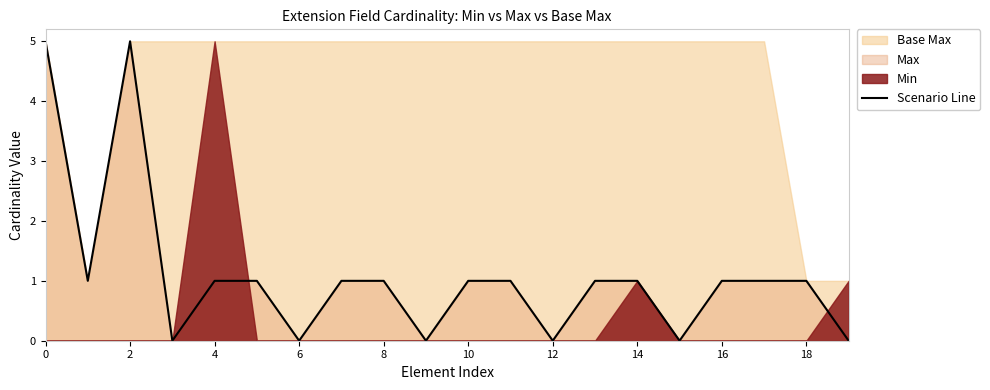

The value at 18 is 2. True or false?

False